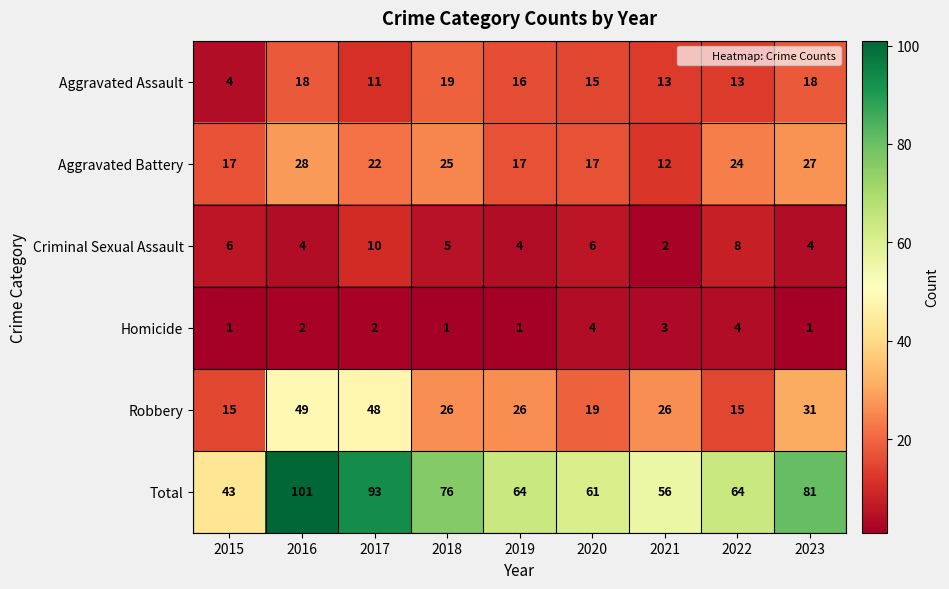

What is the difference between the maximum and minimum values in the Homicide series?

3